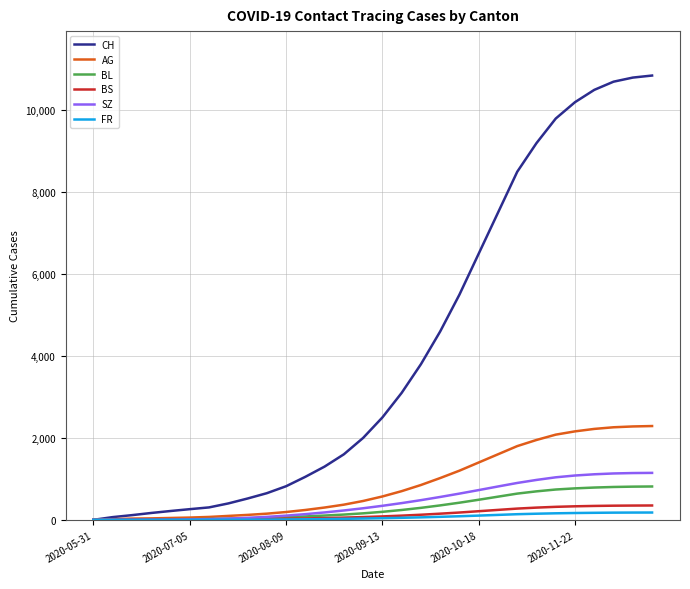

What is the maximum value shown in the chart?

10850